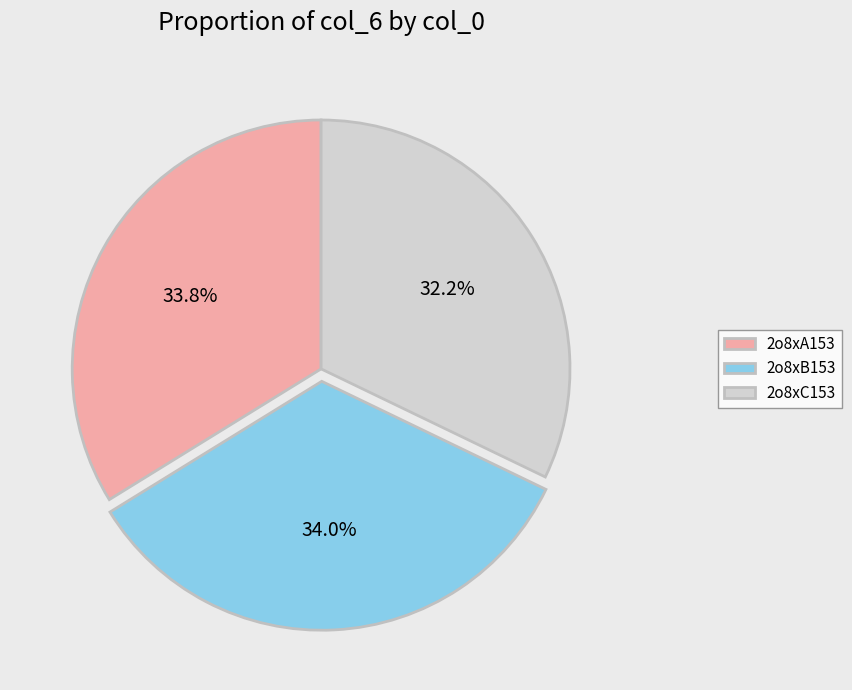

Combined, do 2o8xB153 and 2o8xC153 account for over 50%?

Yes